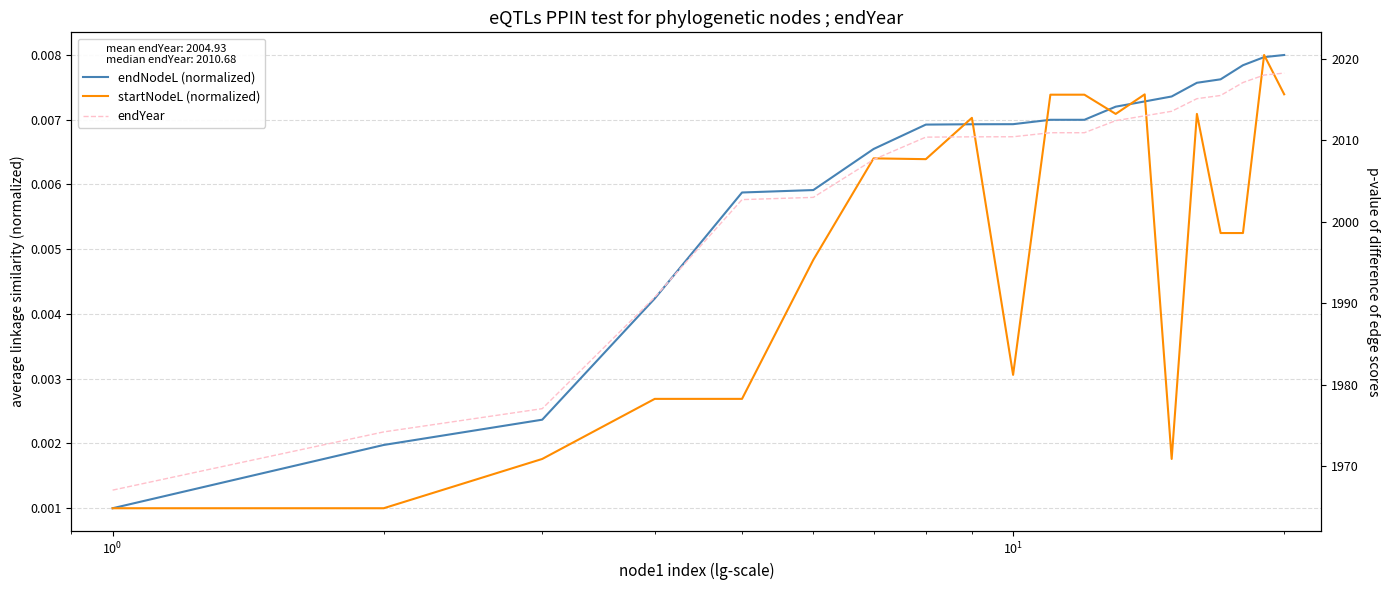

Does the chart display data point markers on the line(s)?

No